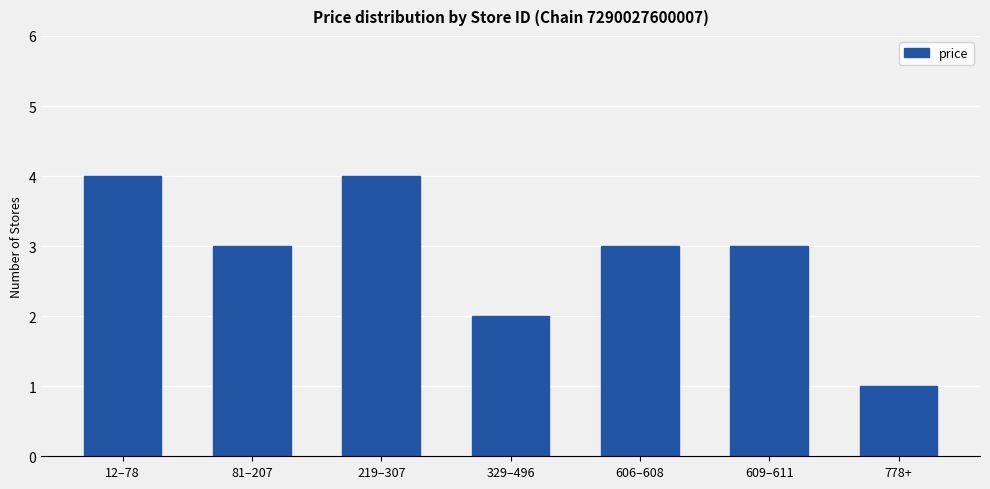

What is the difference between the second highest and second lowest values?

2